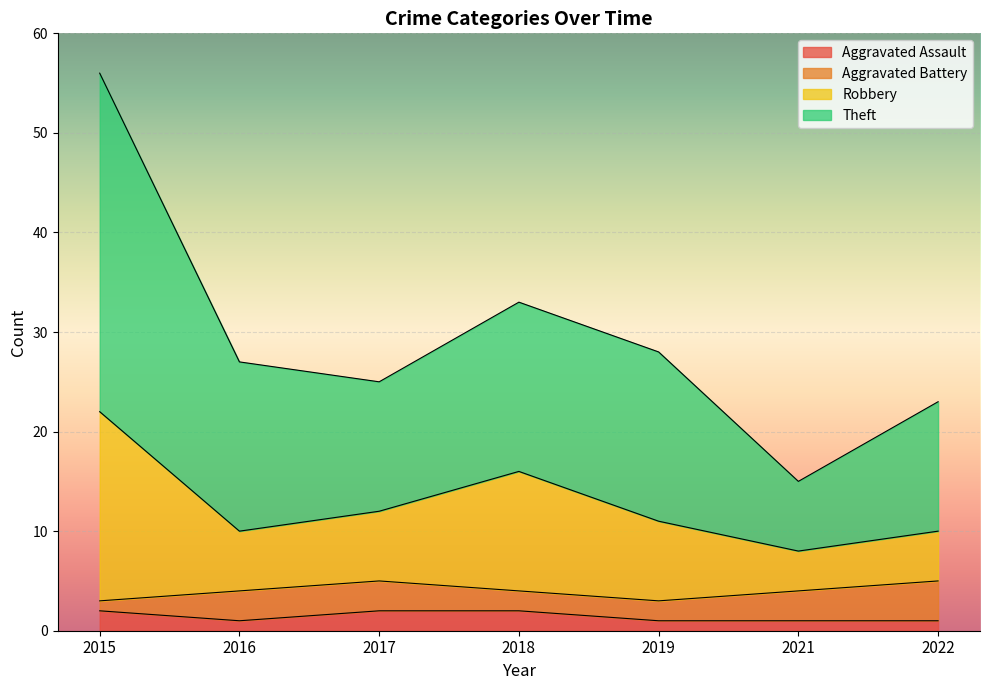

At which category is the sum across all series the highest?

2015